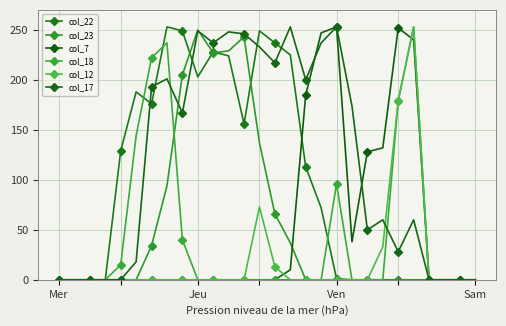

What is the label of the 16th point from the left?

15